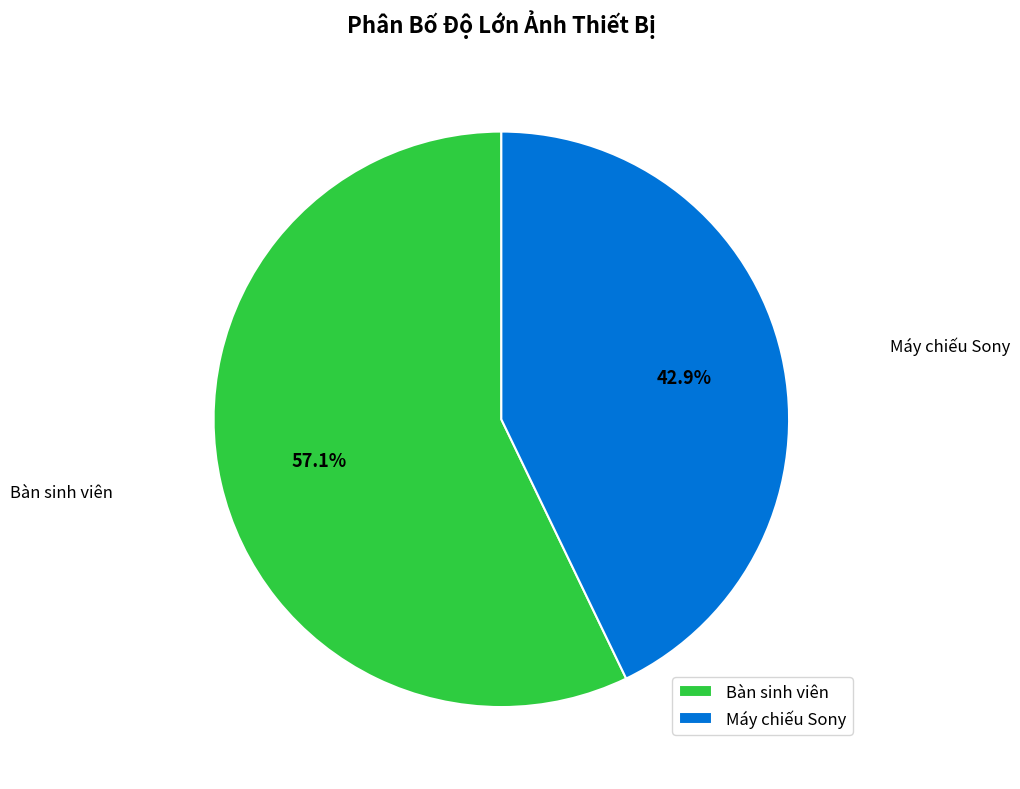

To the nearest percent, what is the difference between the Bàn sinh viên and Máy chiếu Sony slice percentages?

14%